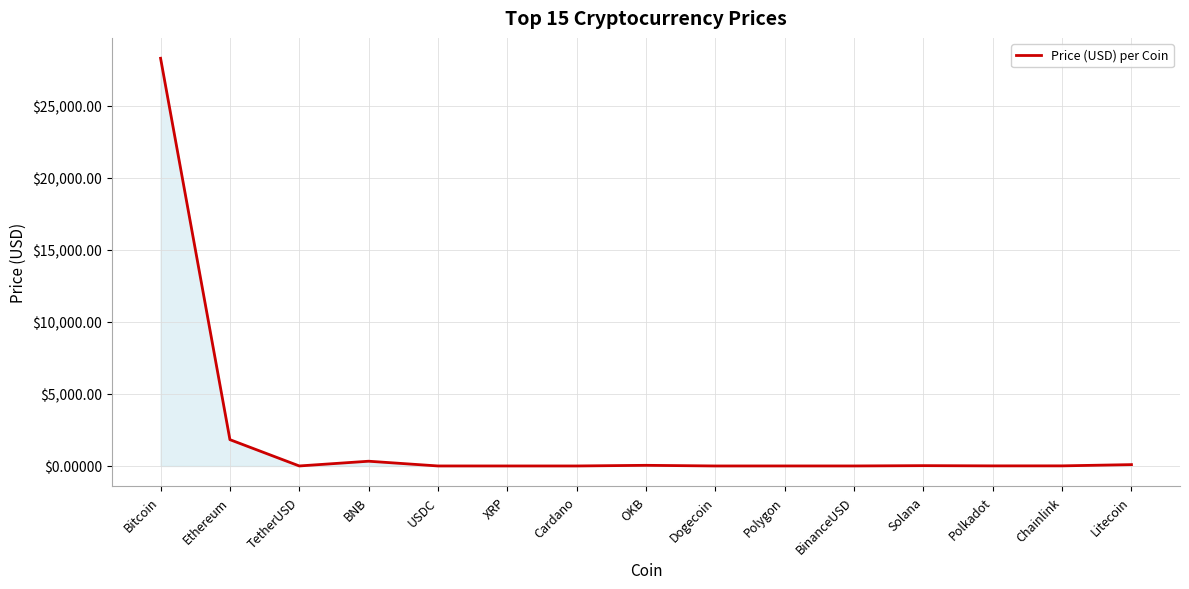

The chart shows a value of 93.8 at Litecoin. True or false?

True